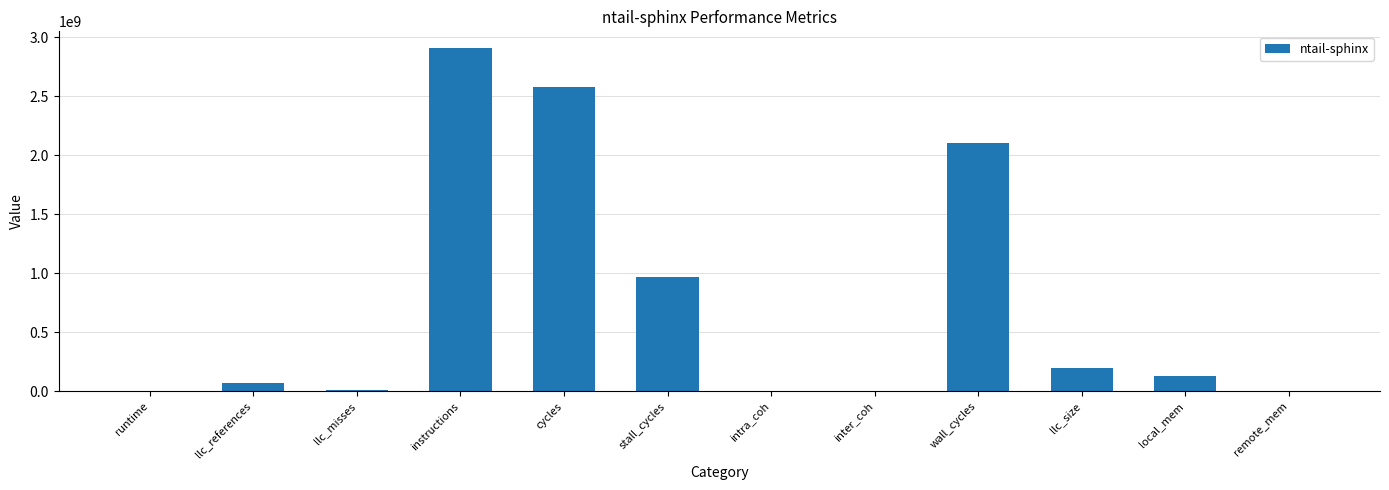

True or false: the data shows 199645667.8 at llc_size.

True